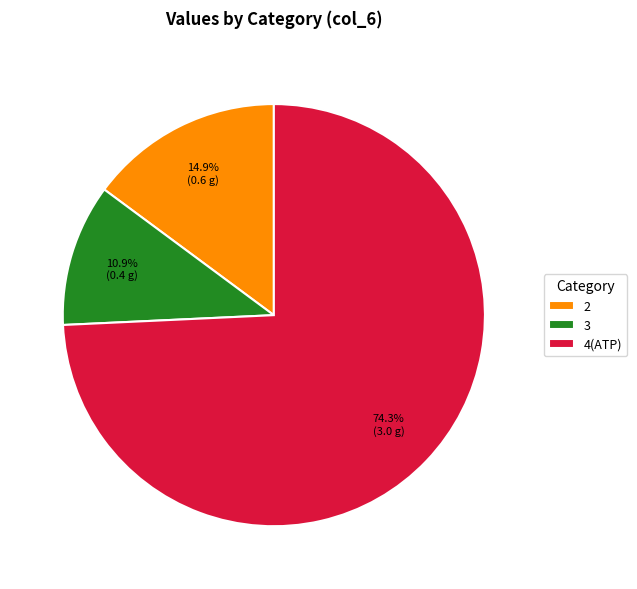

What is the smallest slice in the pie chart?

3